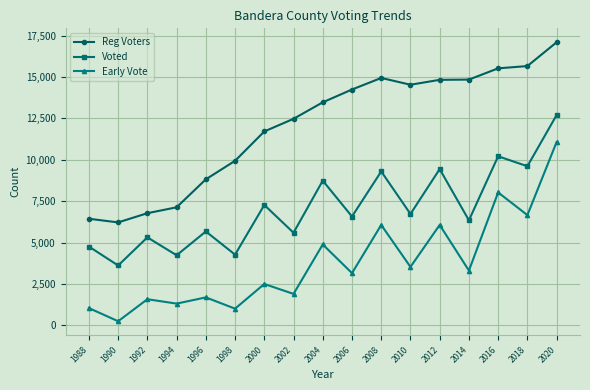

List the series in order of their peak value, lowest first.

Early Vote, Voted, Reg Voters